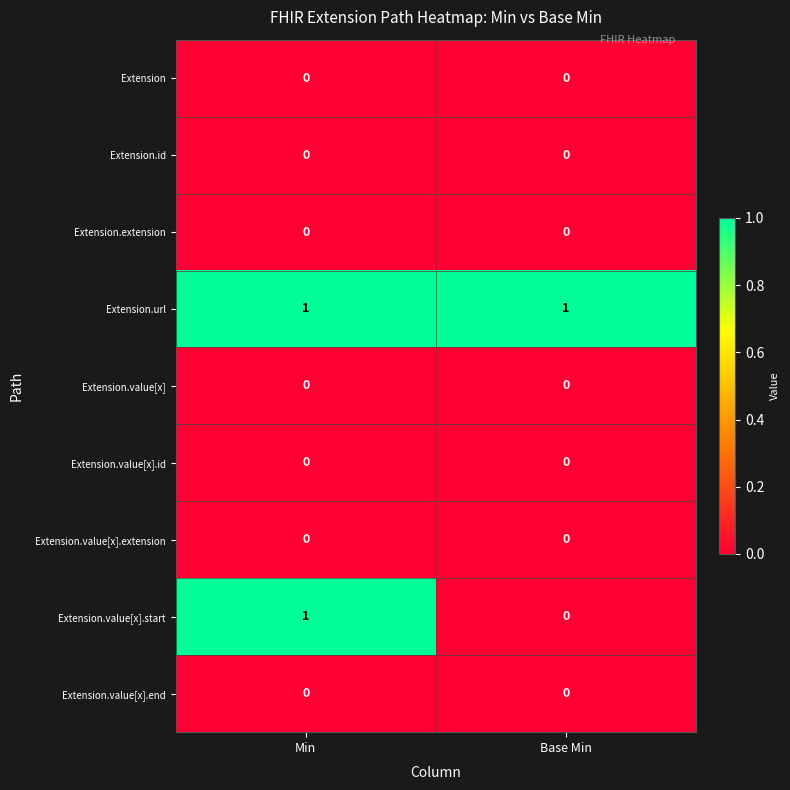

Which series has the widest spread of values?

Extension.value[x].start